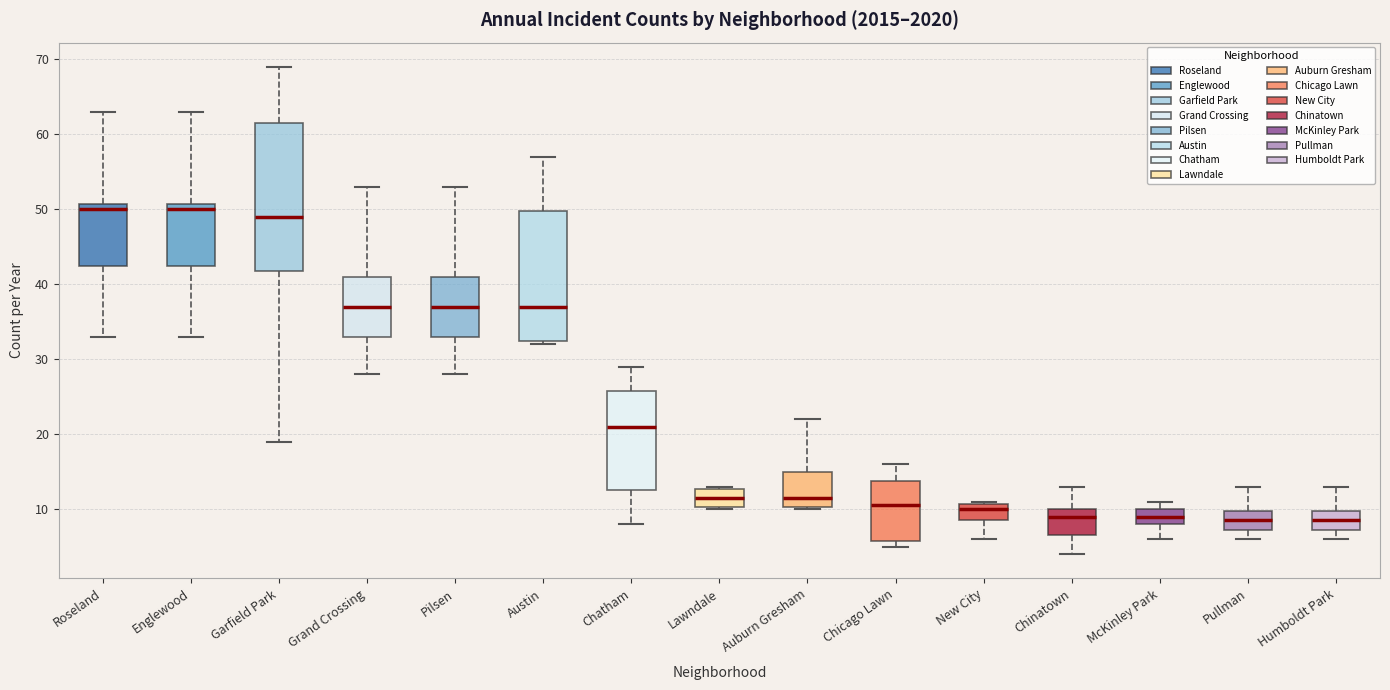

Reading left to right, read every box against the y-axis: the position of its median line, the range the box covers, and the ends of its whiskers. The values are not printed on the chart, so give them approximately, as read against the axis.

Roseland: median 50, box 43 to 51, whiskers 33 to 63
Englewood: median 50, box 43 to 51, whiskers 33 to 63
Garfield Park: median 49, box 42 to 62, whiskers 19 to 69
Grand Crossing: median 37, box 33 to 41, whiskers 28 to 53
Pilsen: median 37, box 33 to 41, whiskers 28 to 53
Austin: median 37, box 33 to 50, whiskers 32 to 57
Chatham: median 21, box 13 to 26, whiskers 8 to 29
Lawndale: median 12, box 10 to 13, whiskers 10 to 13
Auburn Gresham: median 12, box 10 to 15, whiskers 10 to 22
Chicago Lawn: median 11, box 6 to 14, whiskers 5 to 16
New City: median 10, box 9 to 11, whiskers 6 to 11
Chinatown: median 9, box 7 to 10, whiskers 4 to 13
McKinley Park: median 9, box 8 to 10, whiskers 6 to 11
Pullman: median 9, box 7 to 10, whiskers 6 to 13
Humboldt Park: median 9, box 7 to 10, whiskers 6 to 13